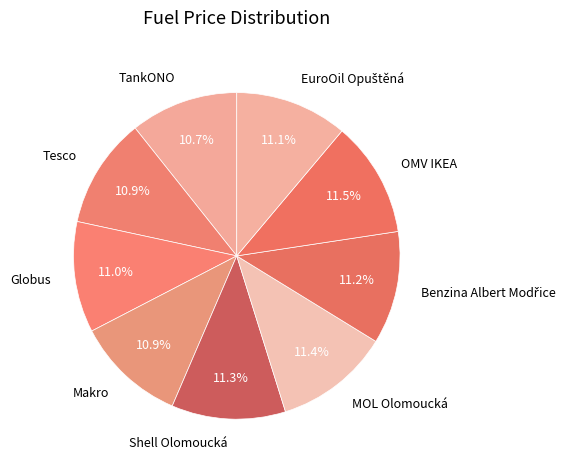

Is Shell Olomoucká the majority of the pie?

No